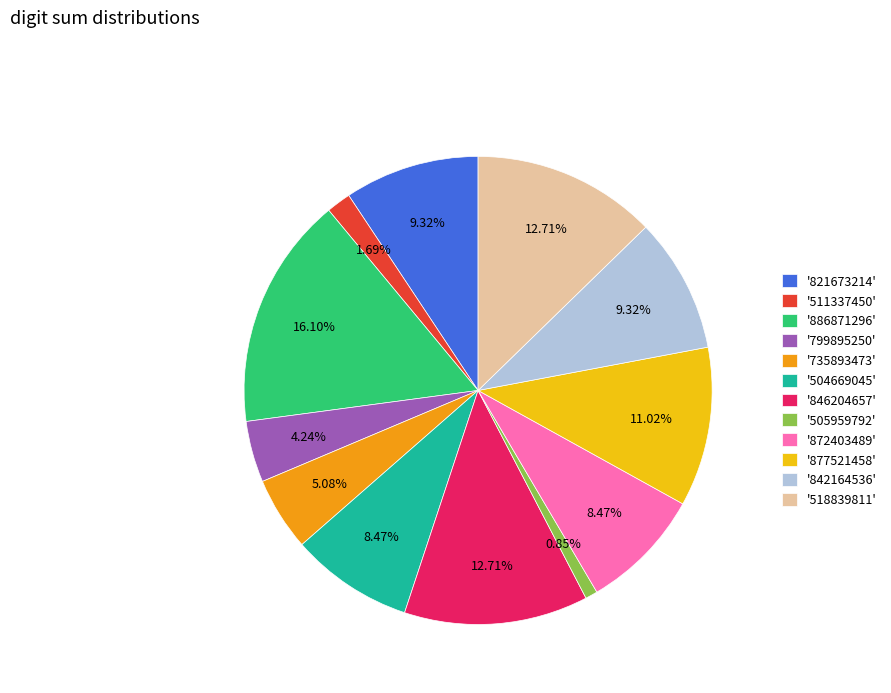

How many slices are in this pie chart?

12